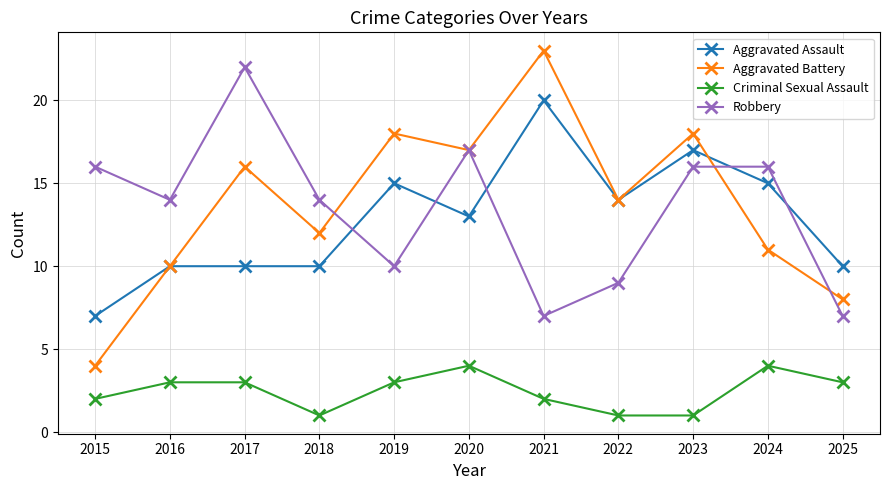

True or false: Criminal Sexual Assault and Aggravated Assault intersect in this chart.

False